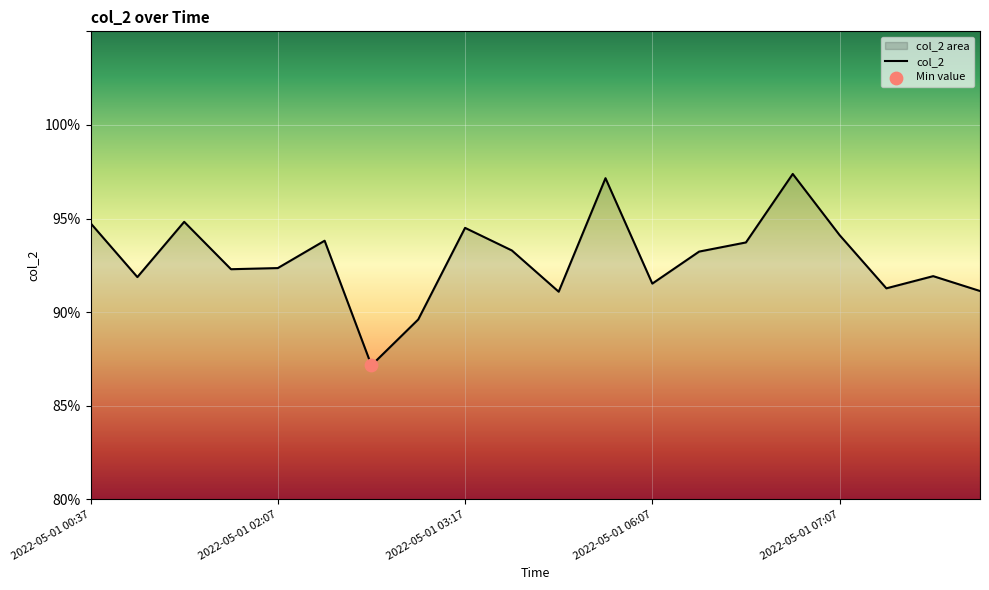

Approximately how many times larger is the value at 2022-05-01 06:27 compared to 2022-05-01 02:17?

1.0